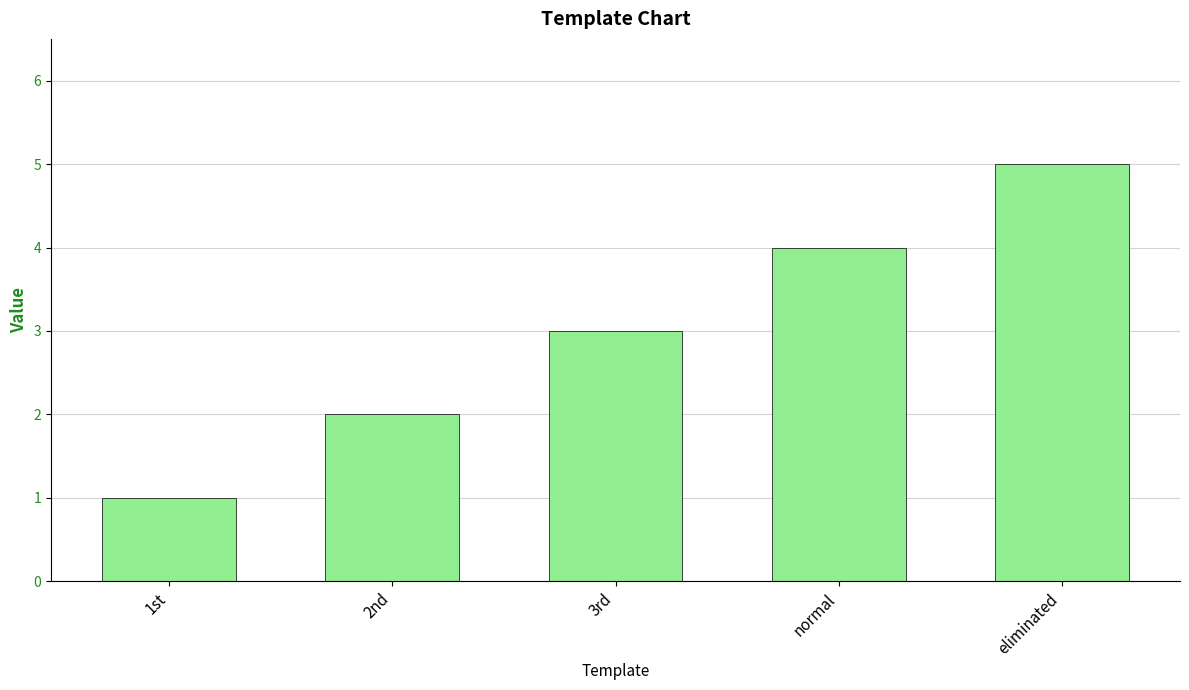

Read the value at 1st.

1